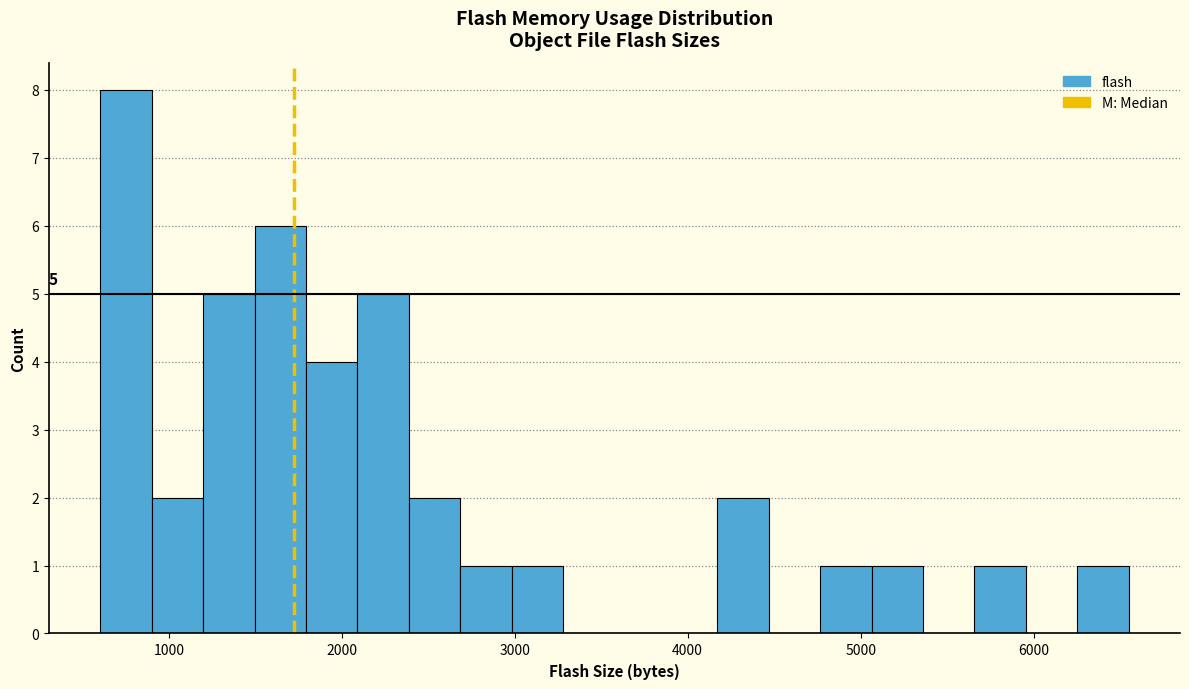

Read against the x-axis, roughly where is the centre of the tallest bar?

800